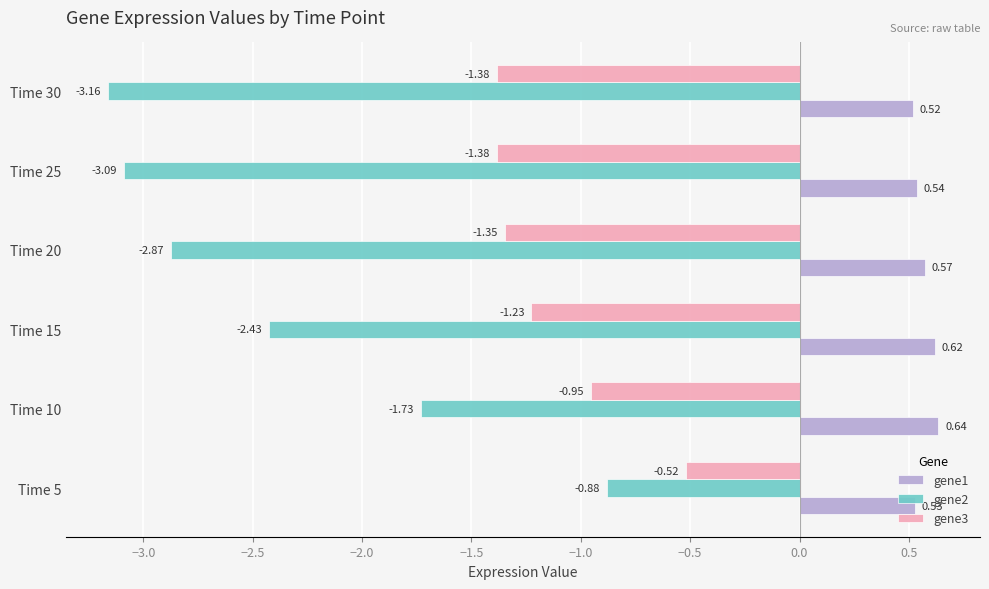

What is the difference between the maximum and minimum values in the gene3 series?

0.9